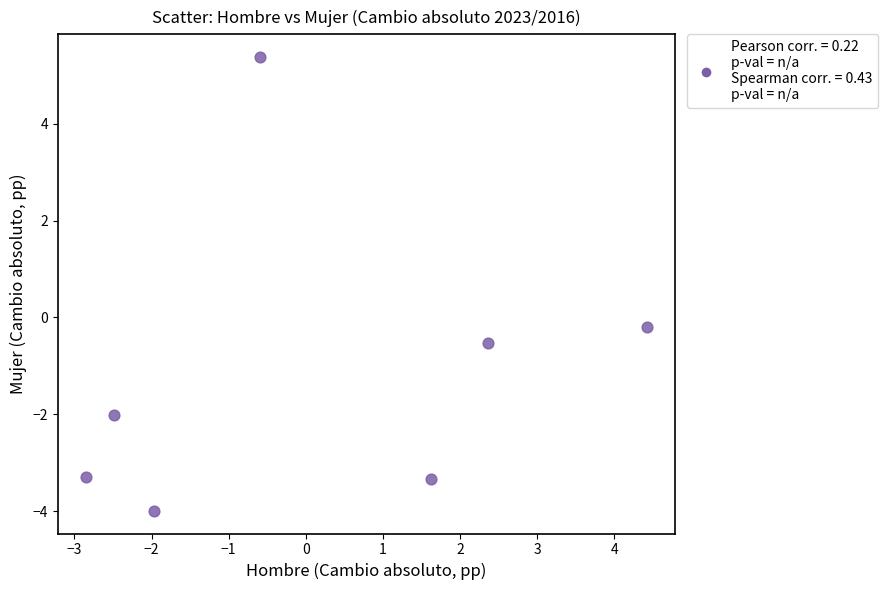

What is the average Y value?

-1.1